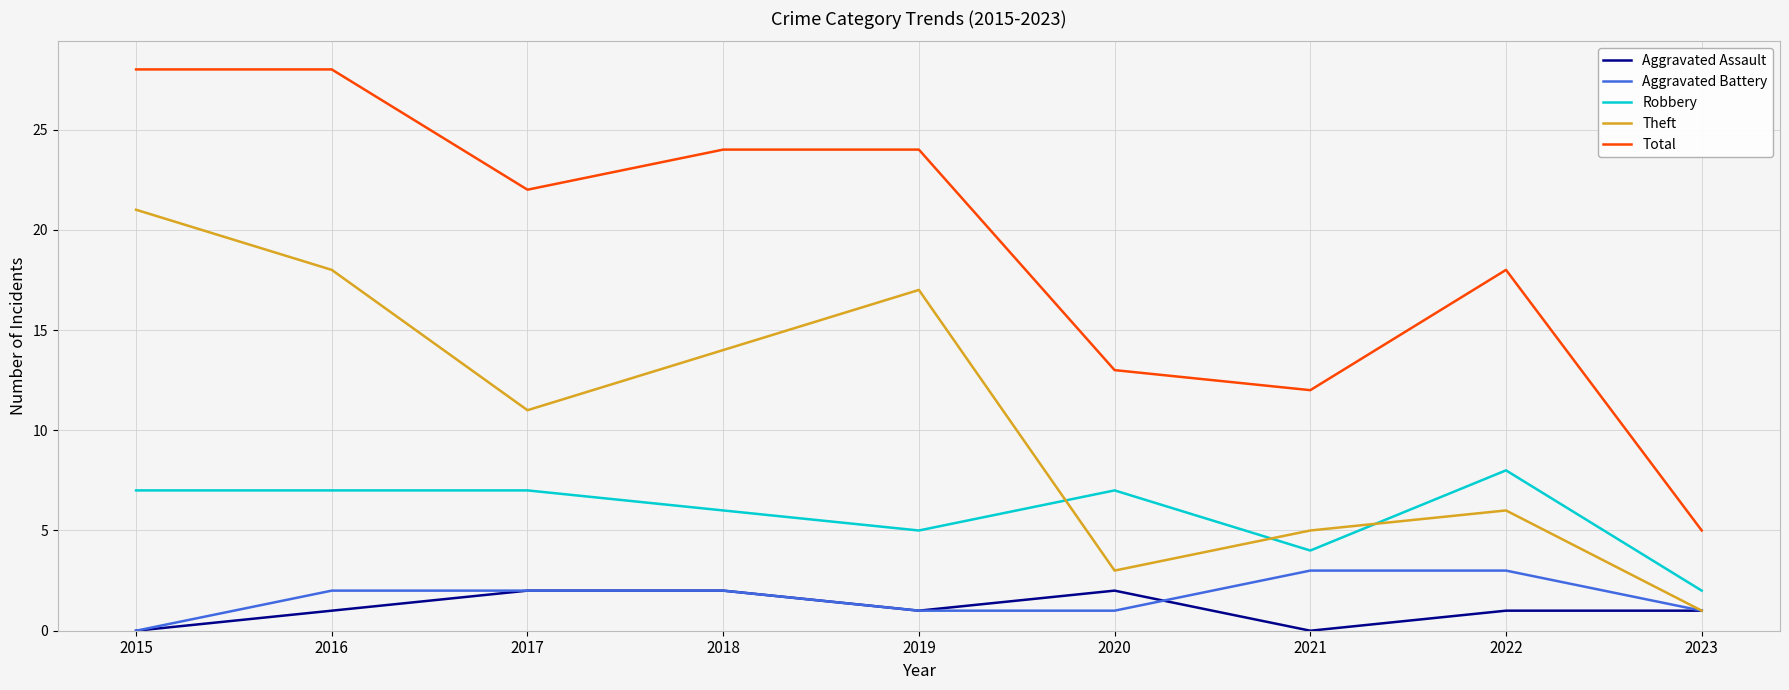

The value of Aggravated Assault at 2021 is 0. True or false?

True